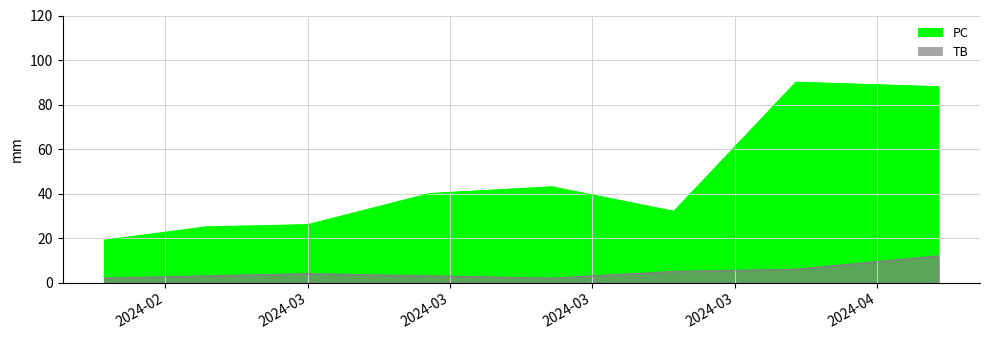

At how many categories does at least one series exceed 54?

2